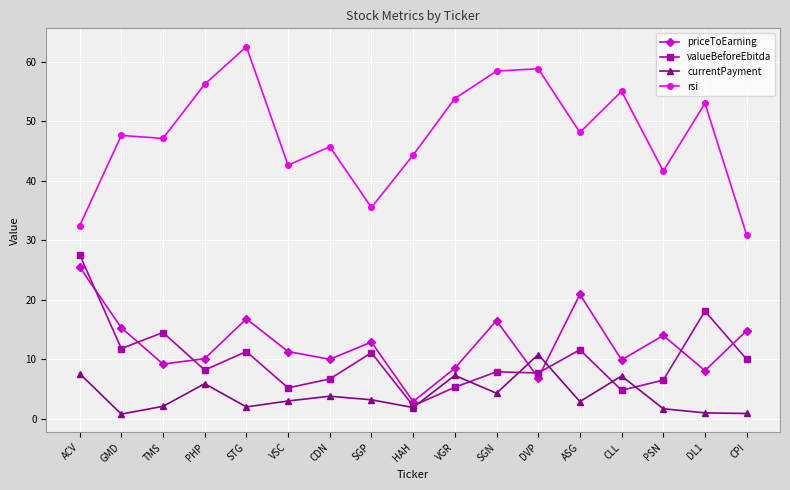

True or false: valueBeforeEbitda has a value of 8.5 at VSC.

False